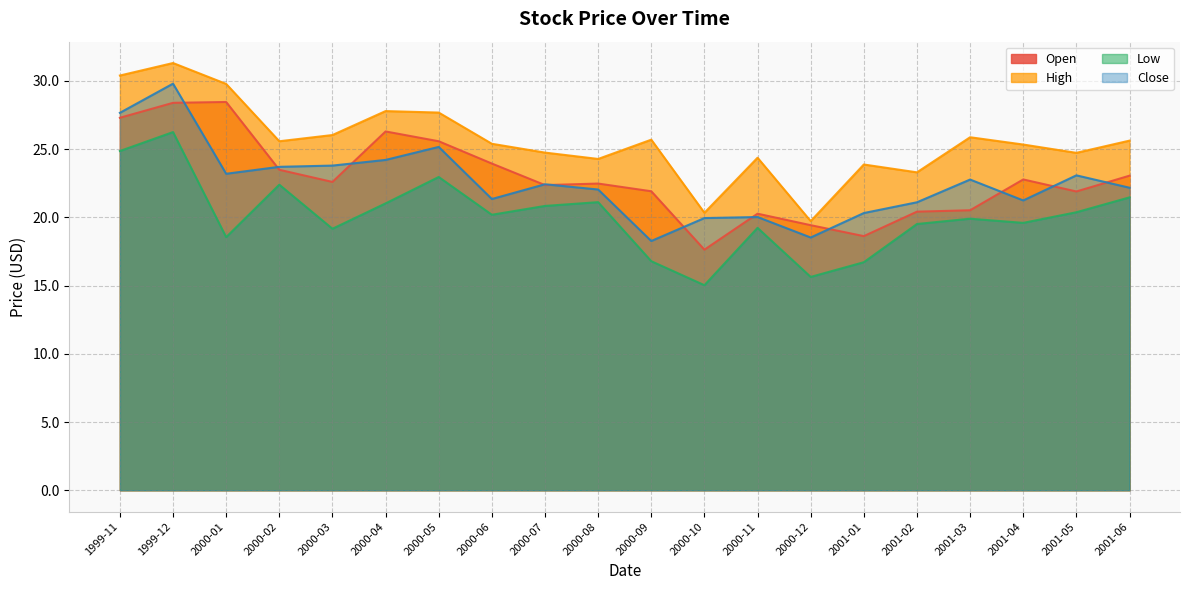

What is the difference between the maximum and minimum values in the Close series?

11.5